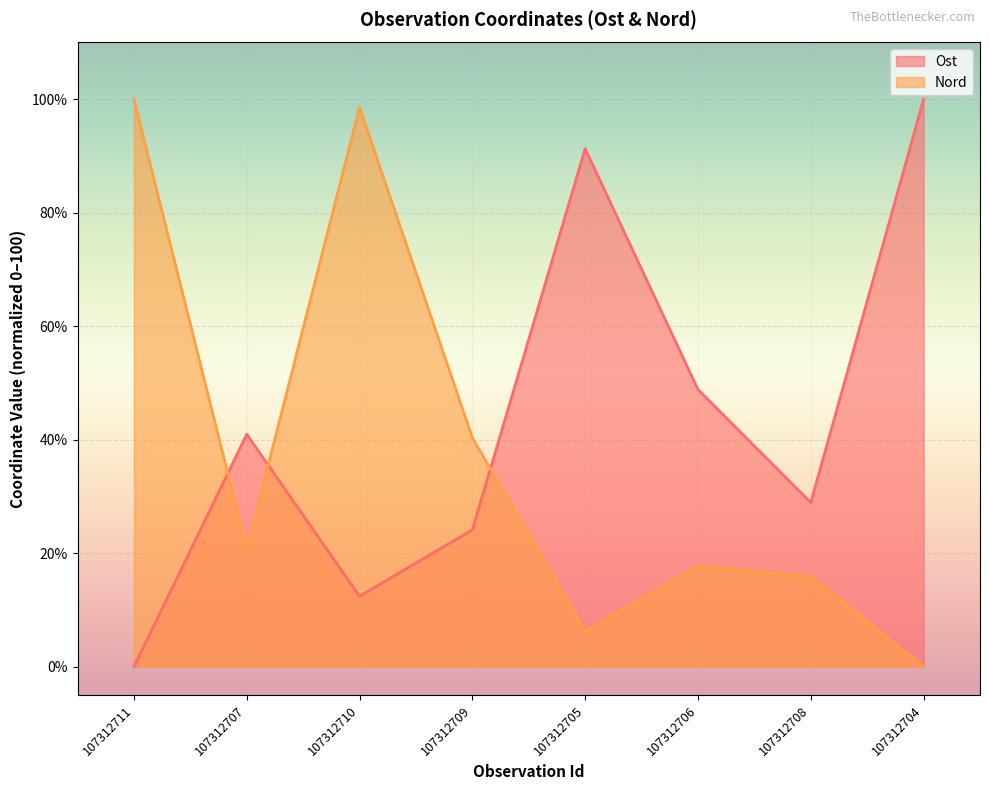

At which label is Ost closest to 50?

107312706